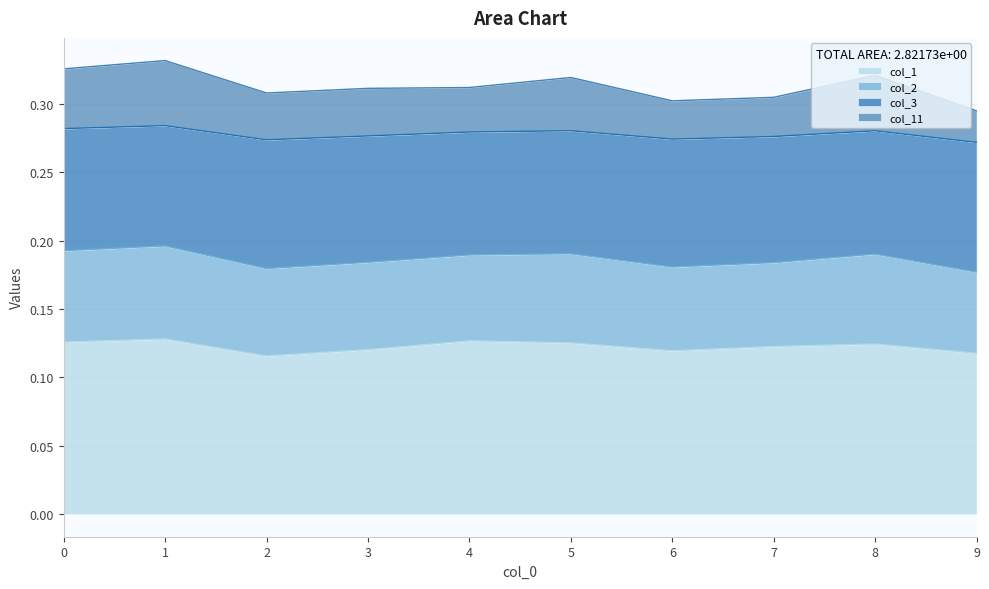

Does the chart have visible grid lines?

Yes